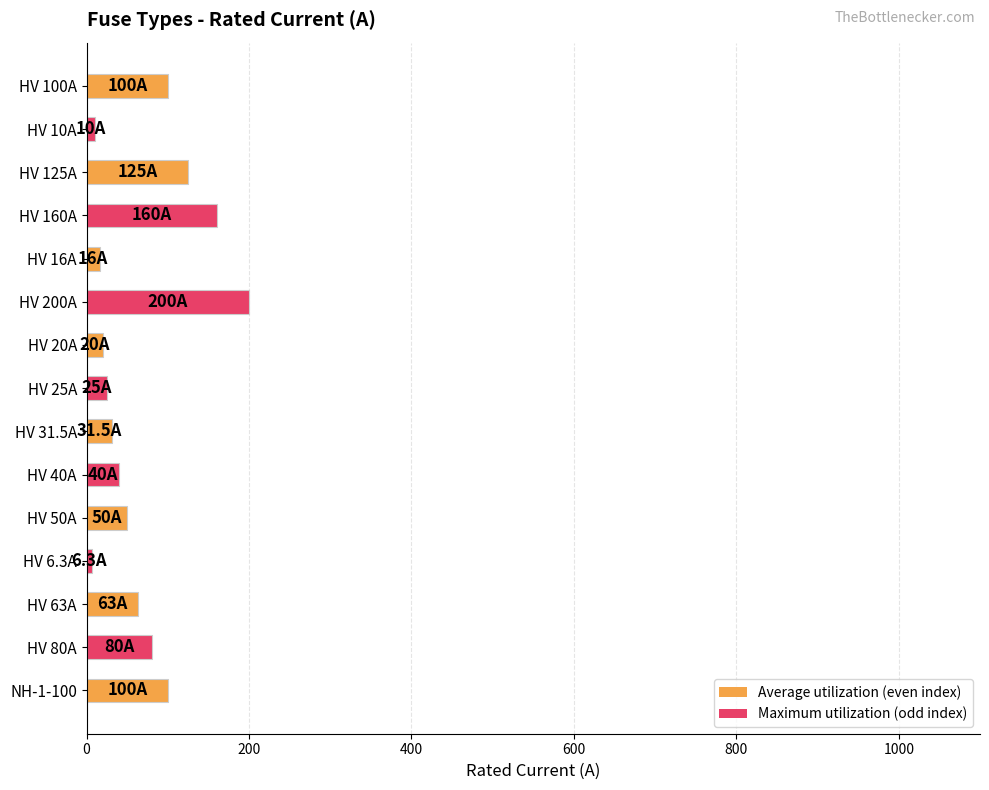

Between NH-1-100 and HV 200A, which is larger?

HV 200A